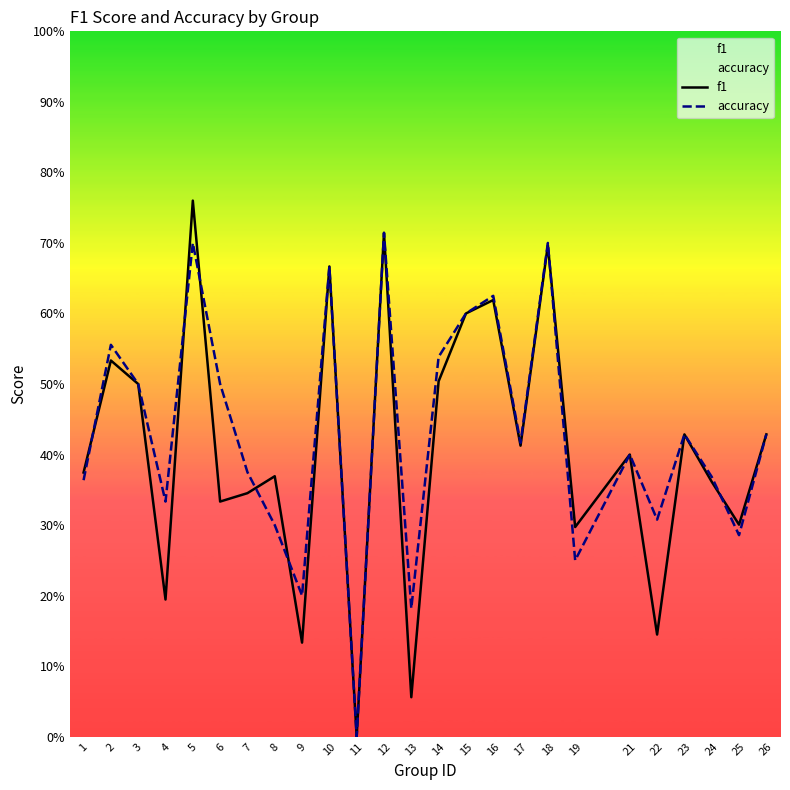

What is the value of the accuracy point at the 23rd from the left?

0.4